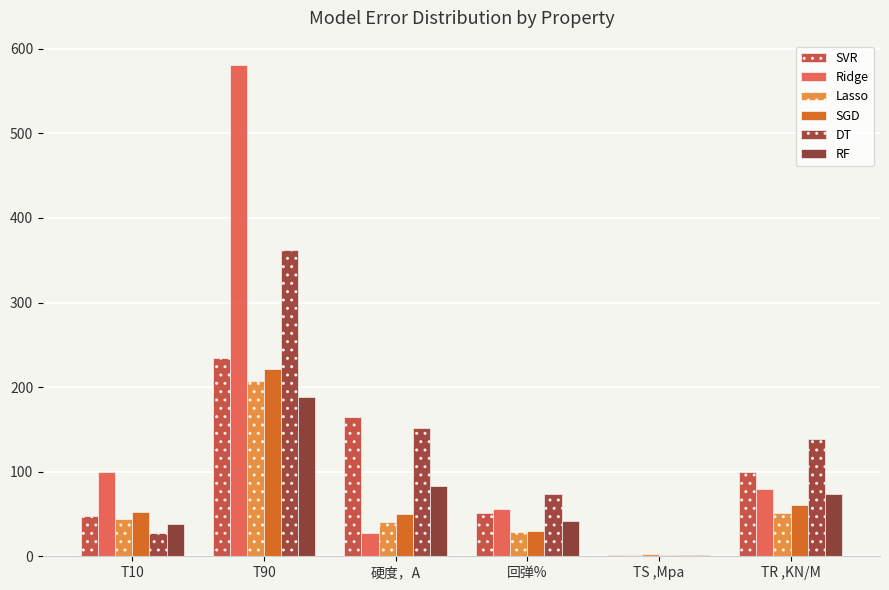

How many distinct data groups are displayed?

6